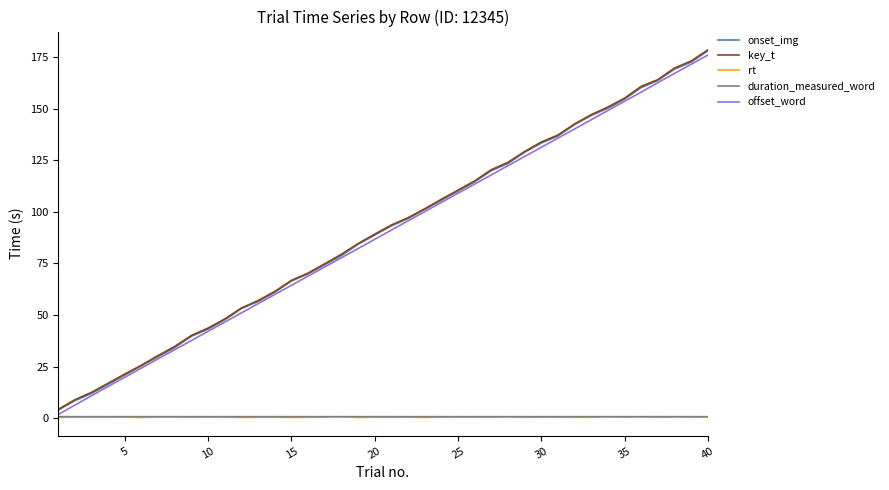

True or false: key_t and rt cross at least once.

False